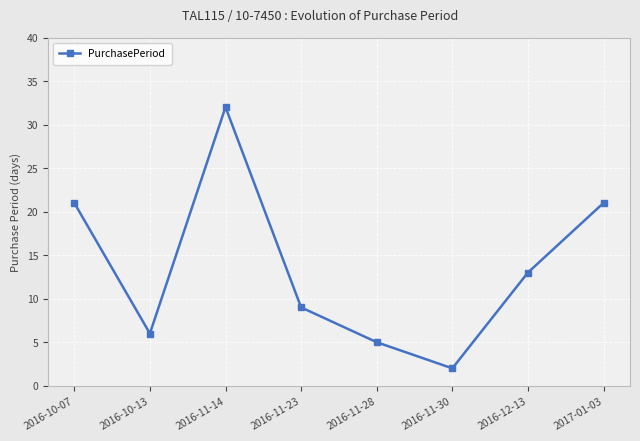

How many interior local peaks (higher than both neighbors) does the data have?

1